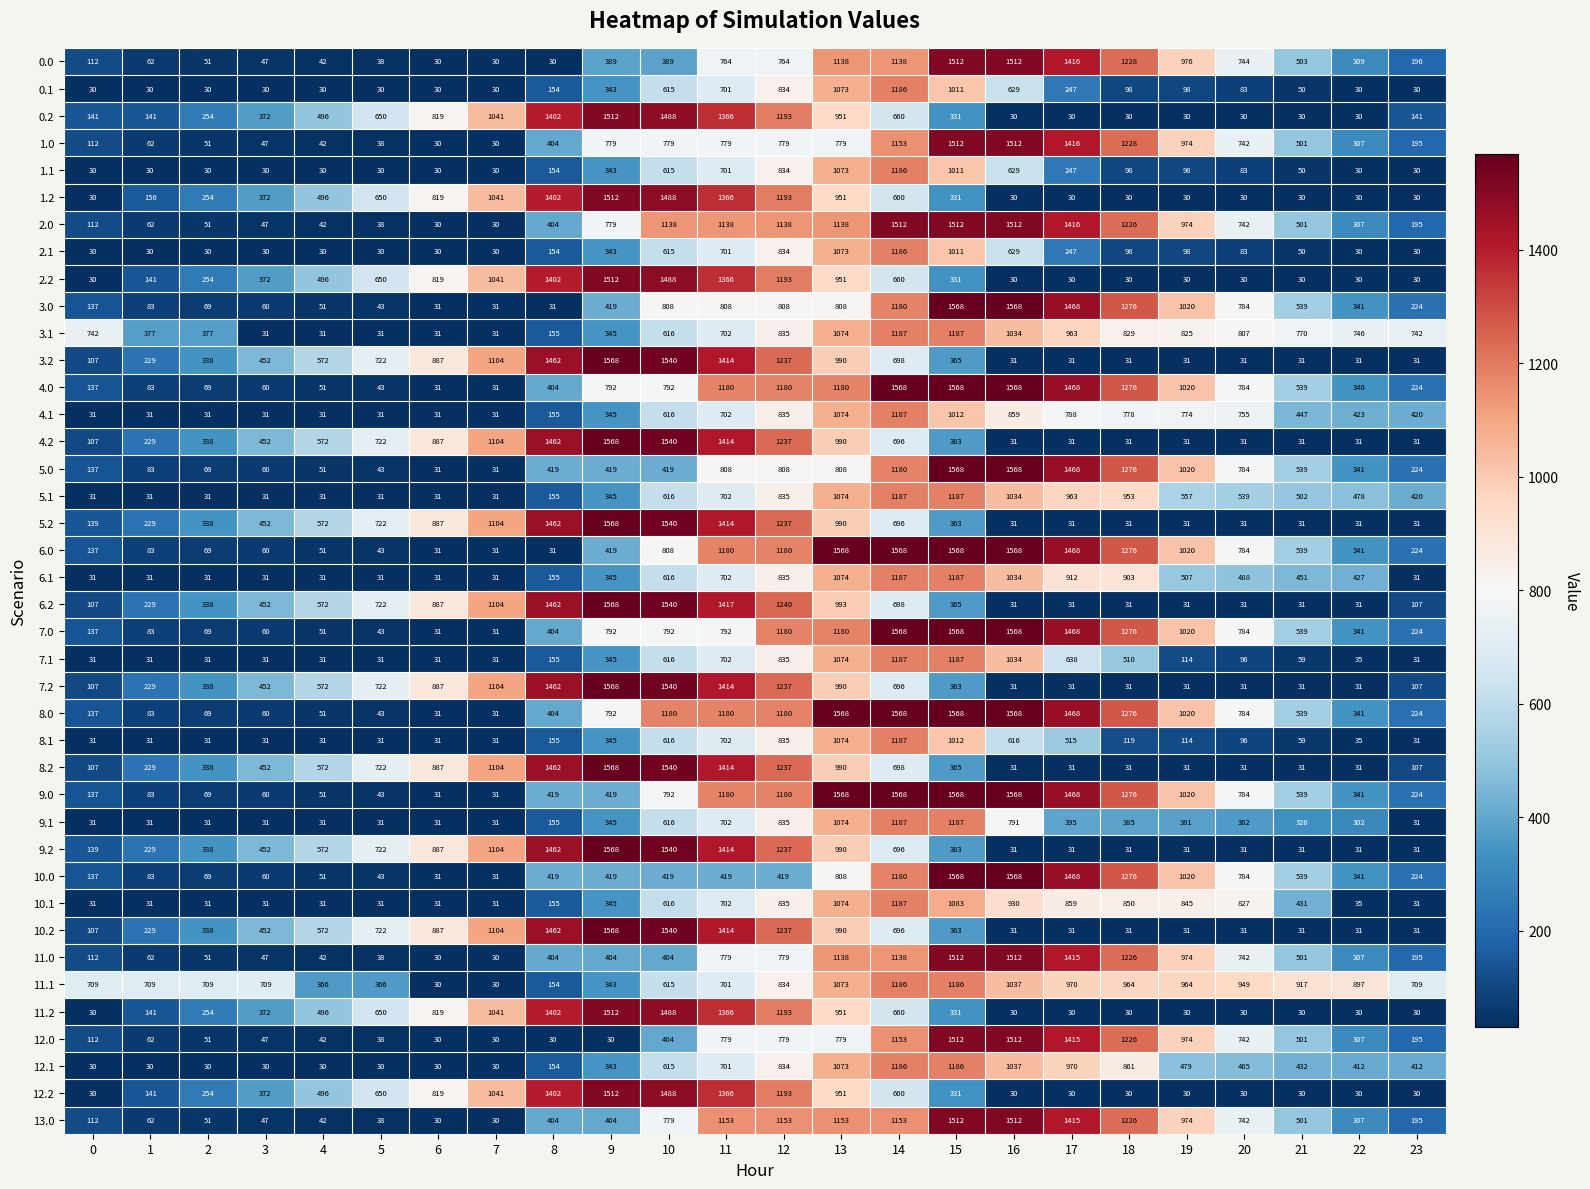

True or false: 9.1 has a value of 31 at 5.

True